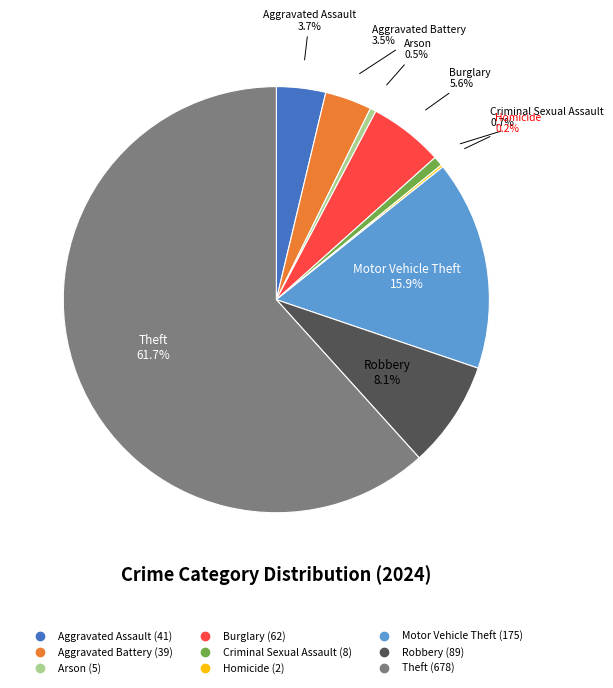

Is it true that Criminal Sexual Assault is 11% of the pie?

False